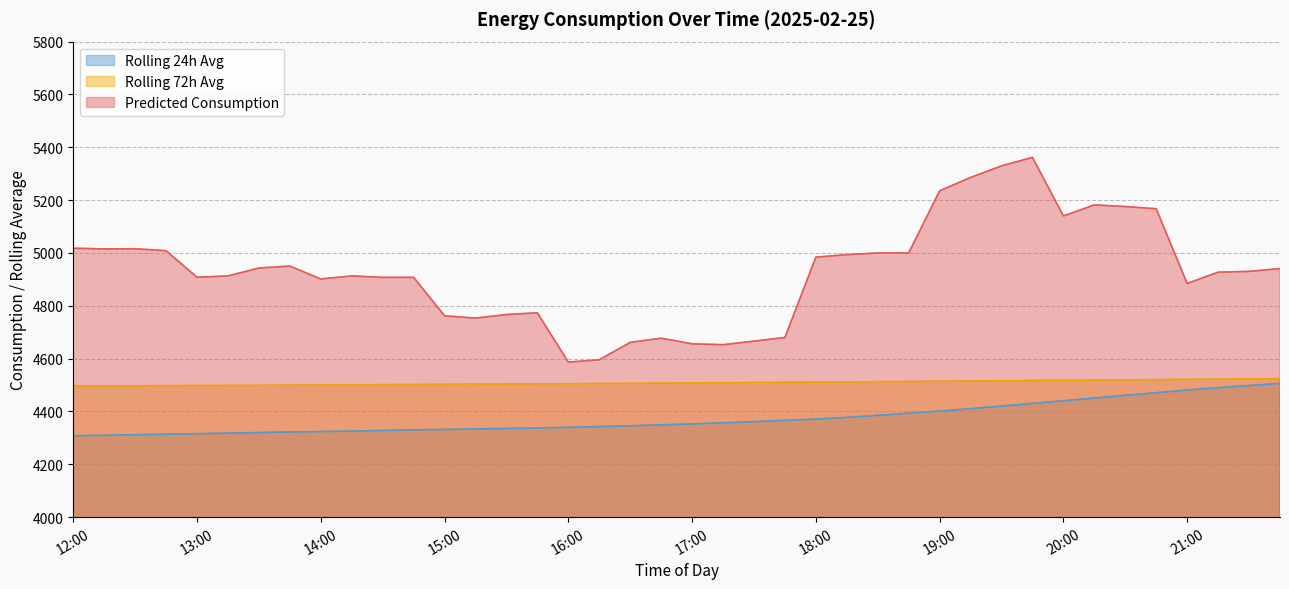

True or false: rolling_72h and Predicted_Consumption cross at least once.

False